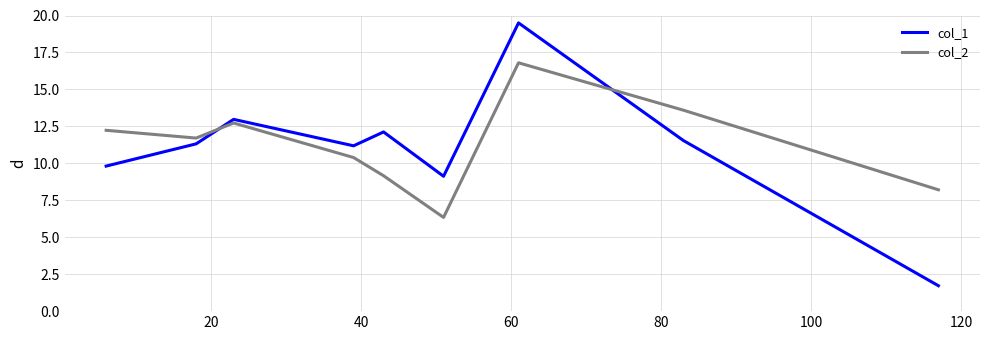

How many intersections are there between col_1 and col_2?

2